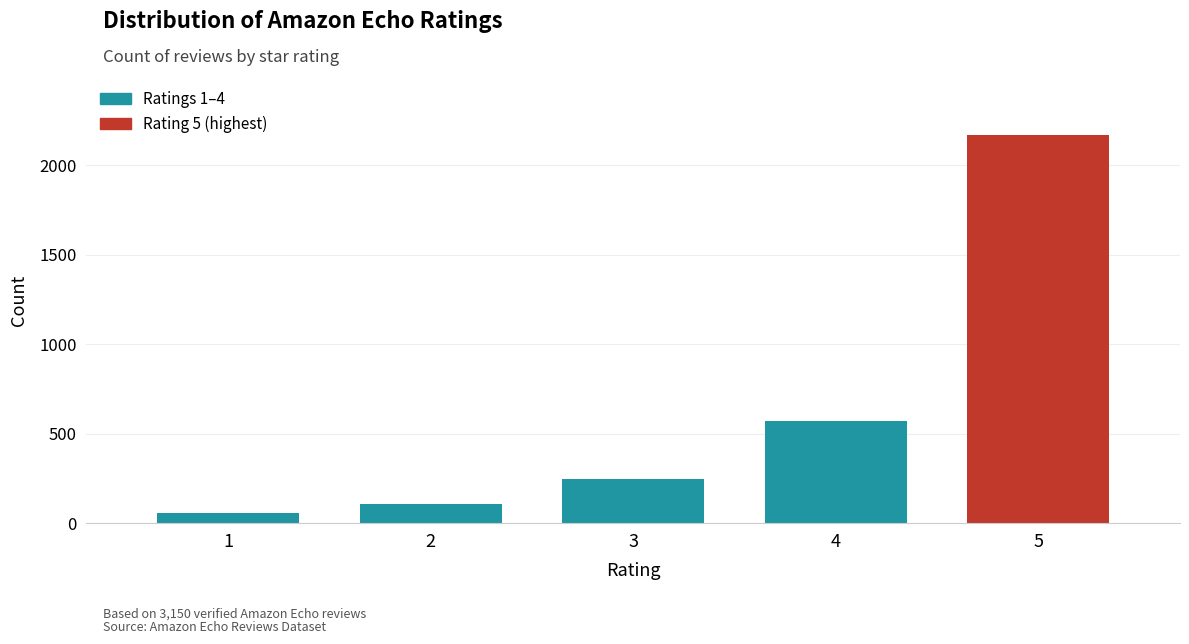

Reading right to left, what are all the values shown in this chart?

5=2167	4=572	3=247	2=107	1=57